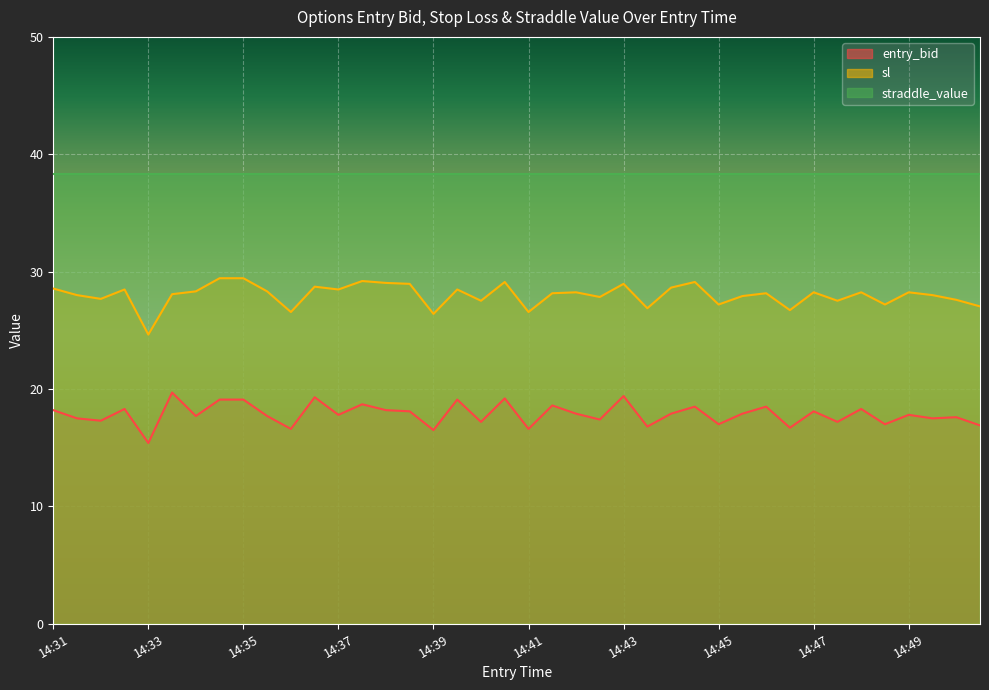

Rank the series by their maximum value, from highest to lowest.

straddle_value, sl, entry_bid